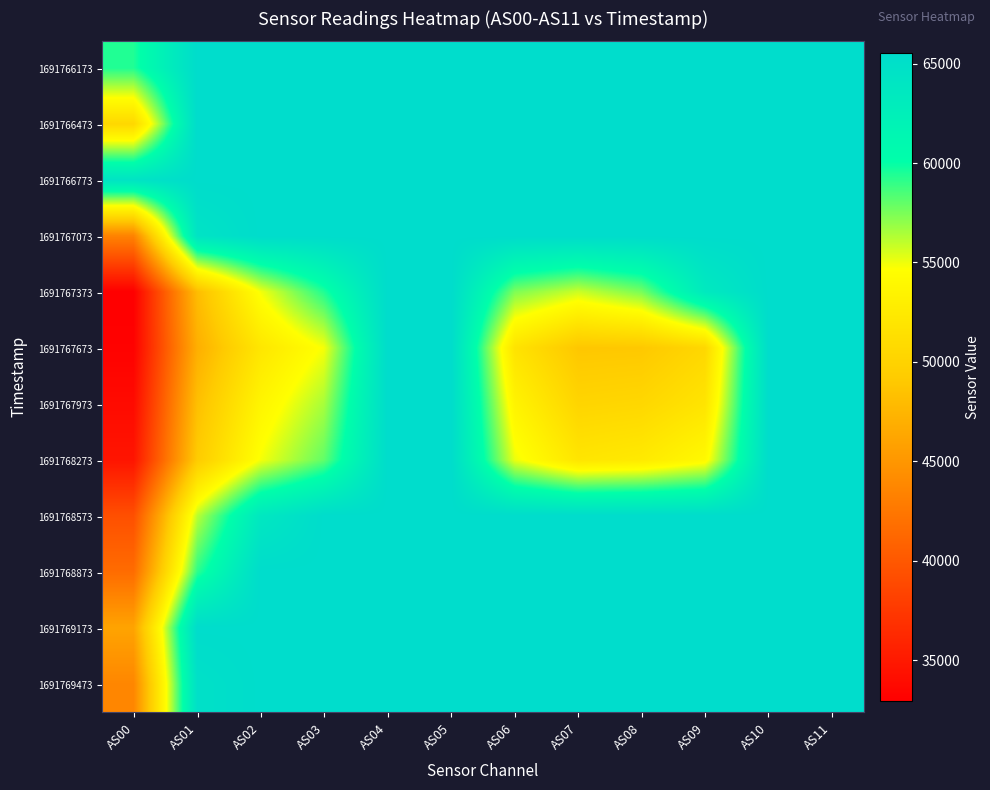

At which category is the sum across all series the highest?

AS04